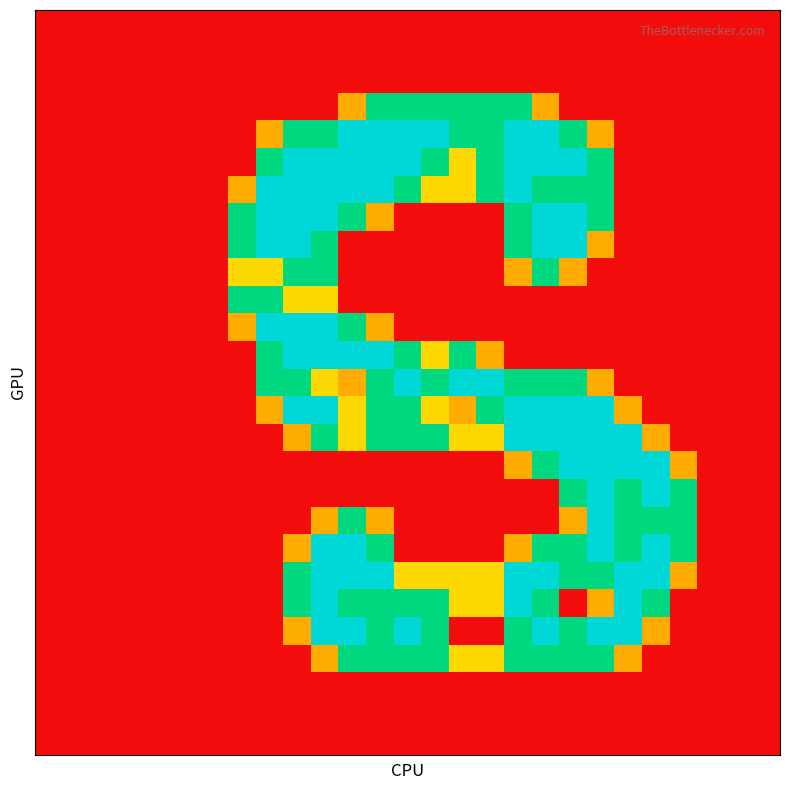

How many categories are shown in the chart?

27